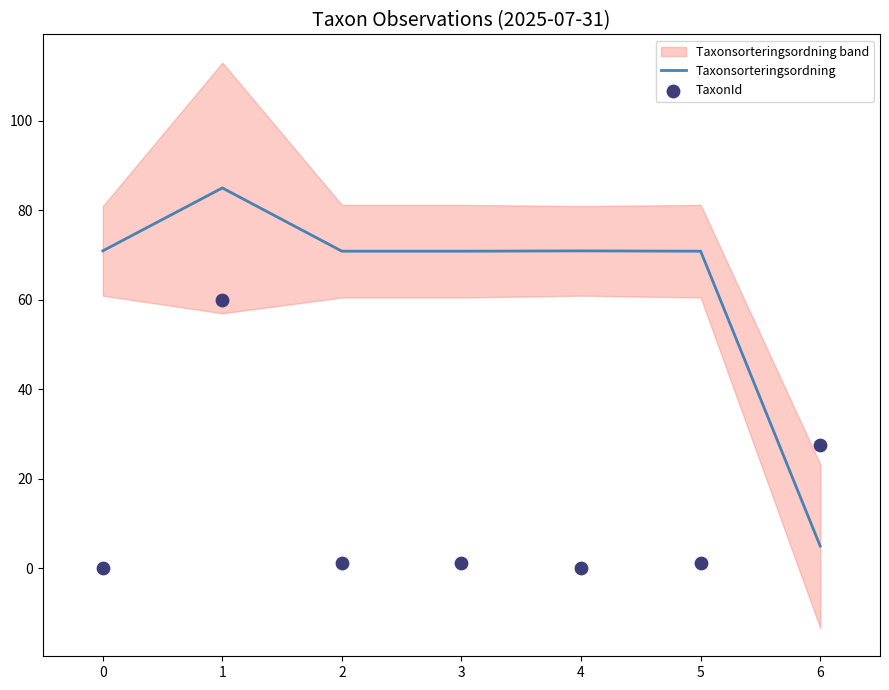

Which series reaches the maximum Y coordinate?

Taxonsorteringsordning